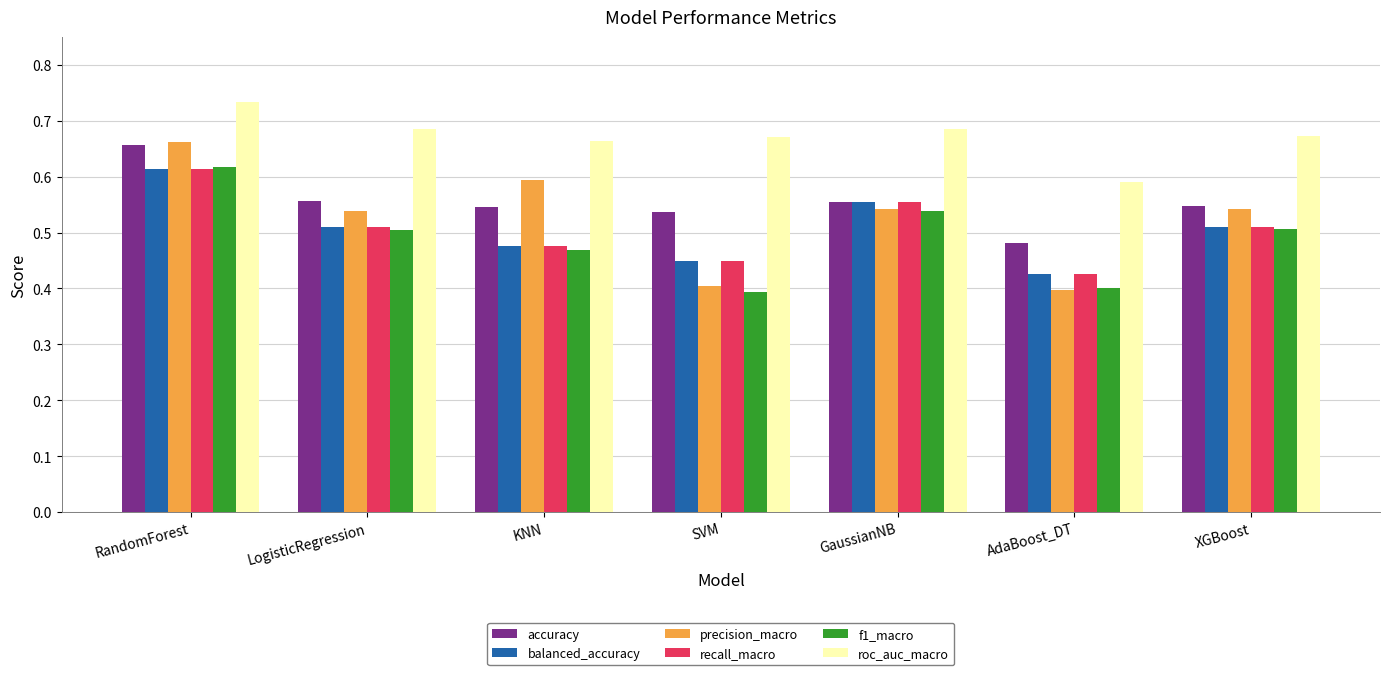

How many groups of bars are there?

7